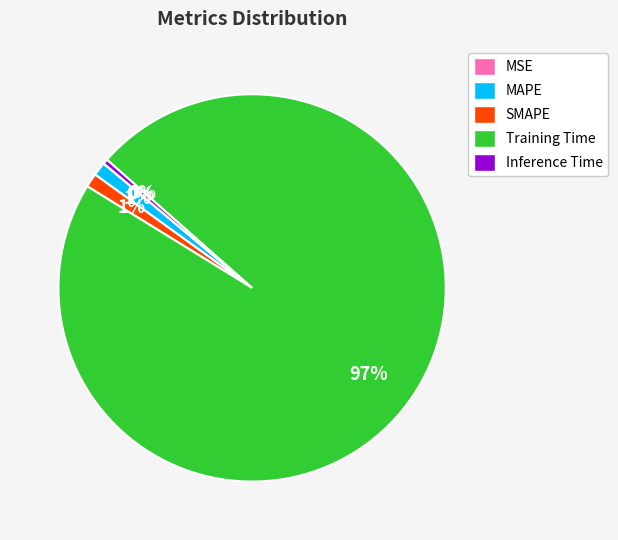

The SMAPE slice represents 1% of the pie. True or false?

True